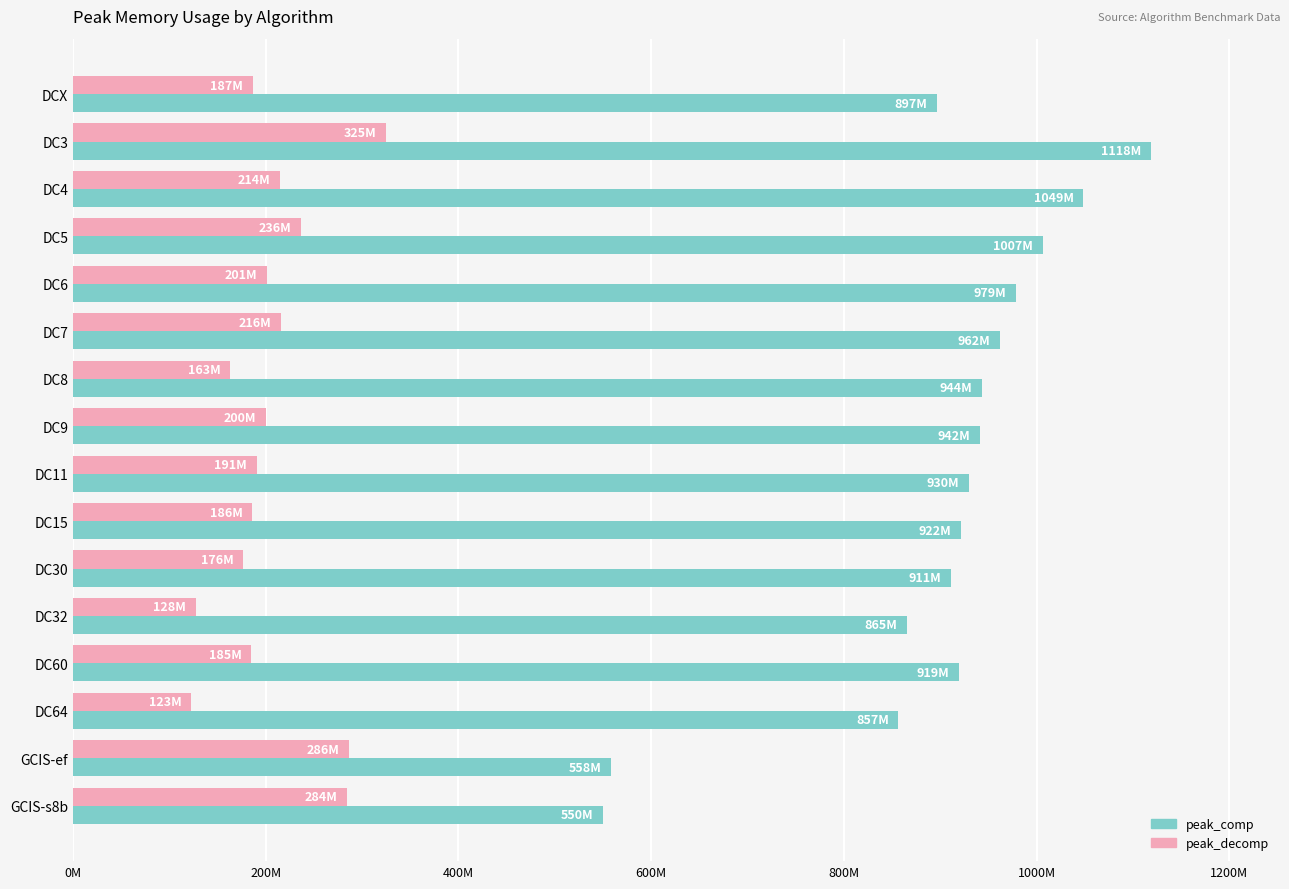

At which category is the sum across all series the highest?

DC3